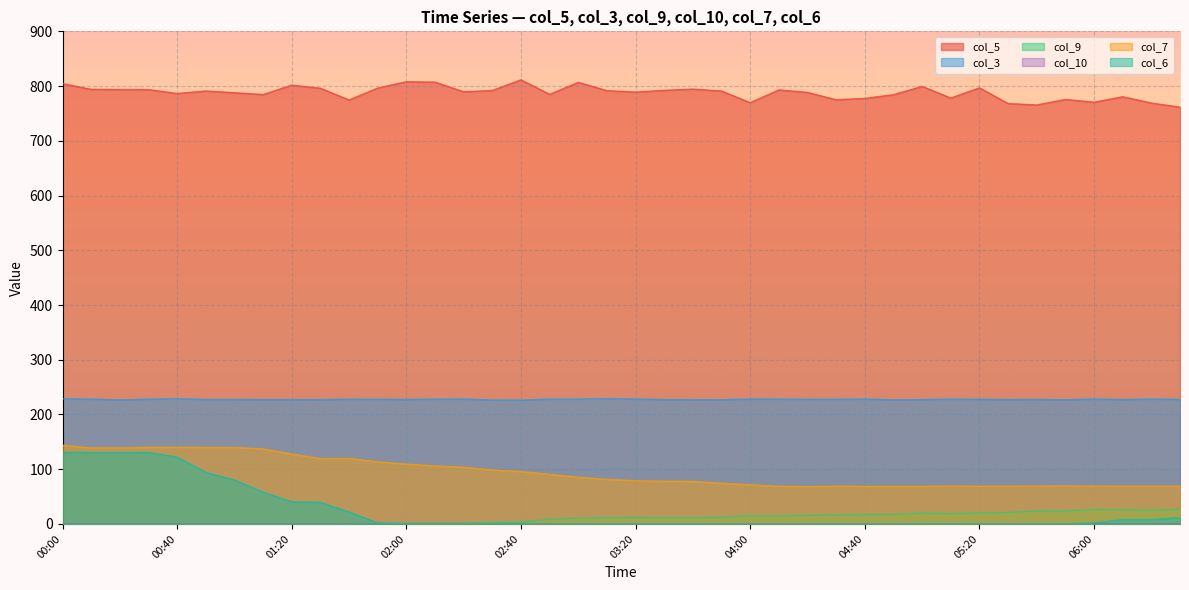

What is the total value across all series at 05:20?

1113.0